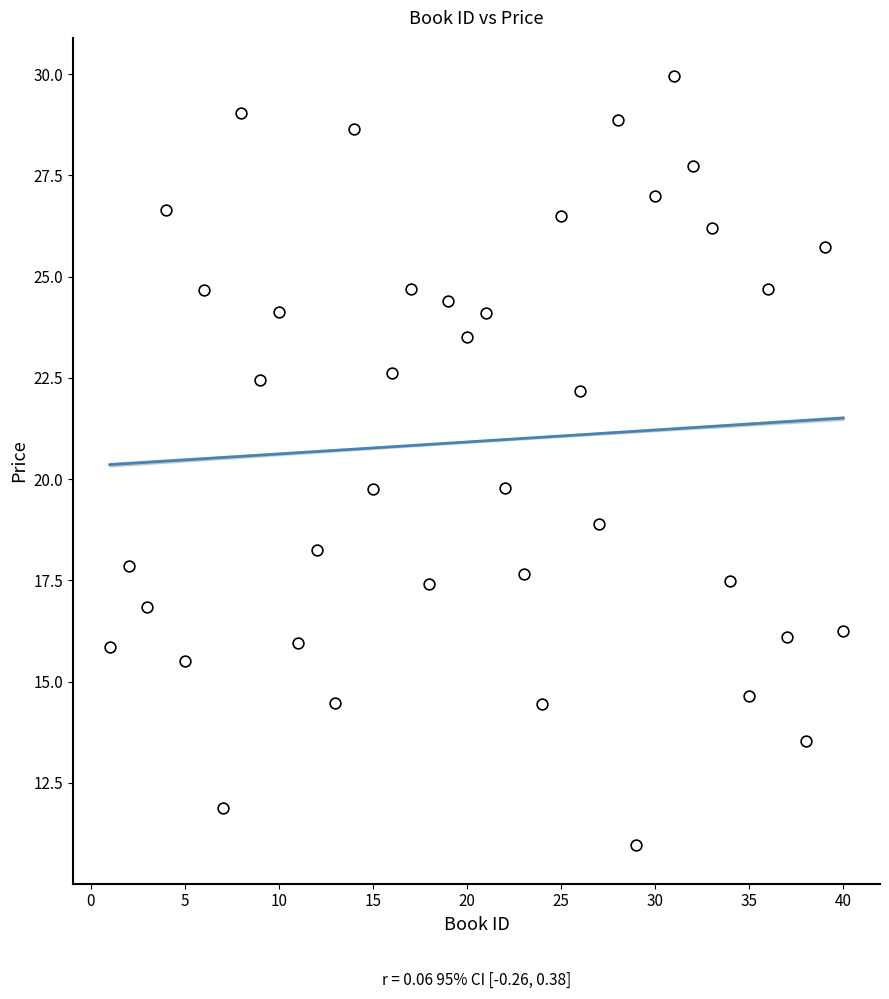

What is the range of X values (max minus min)?

39.0